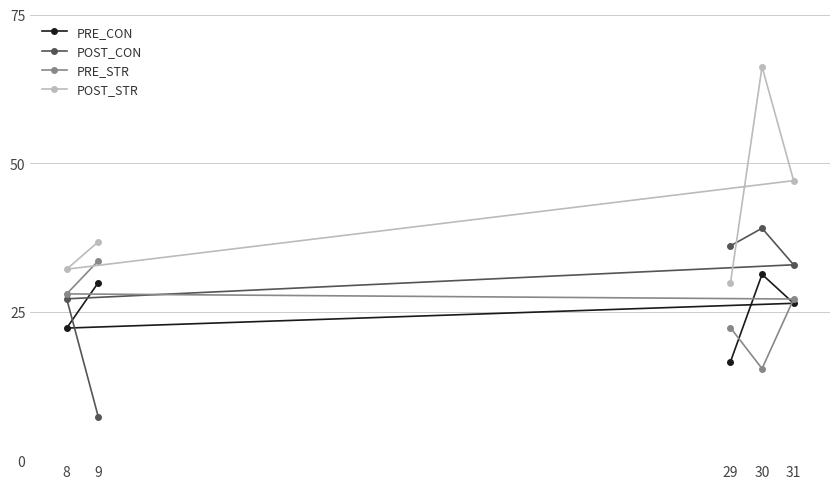

Which series has the widest spread of values?

POST_STR